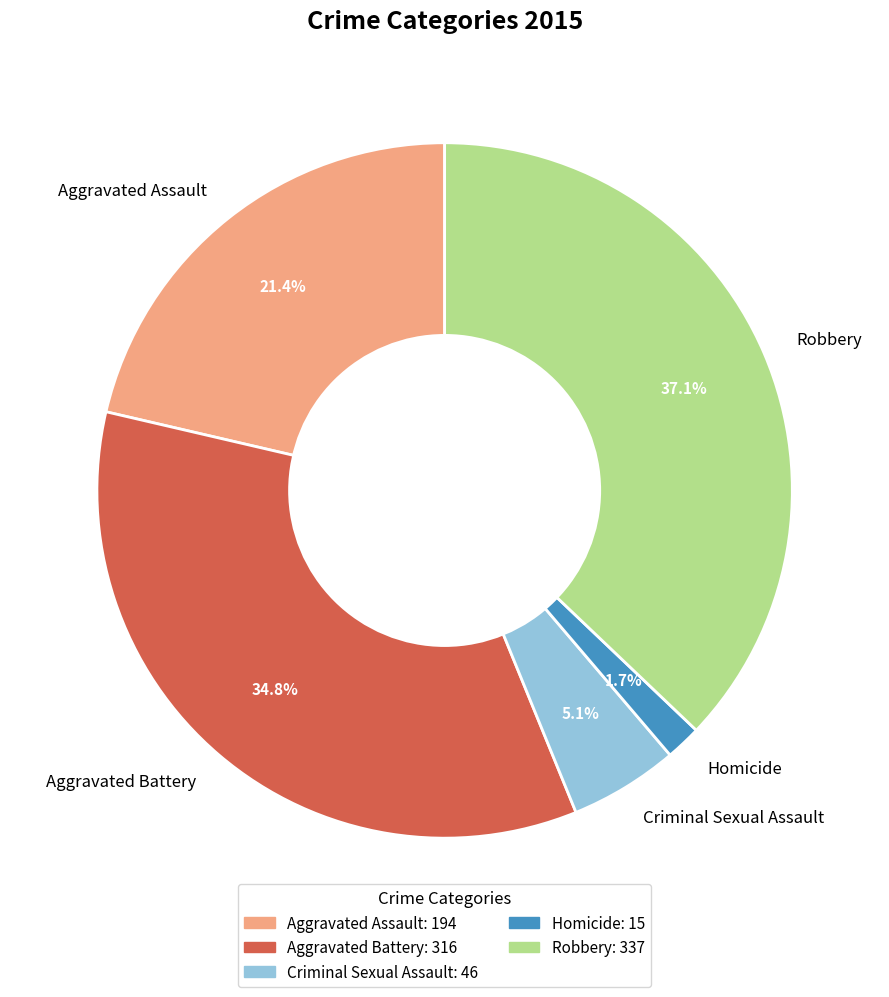

To the nearest percent, what is the combined percentage of Criminal Sexual Assault and Homicide?

7%